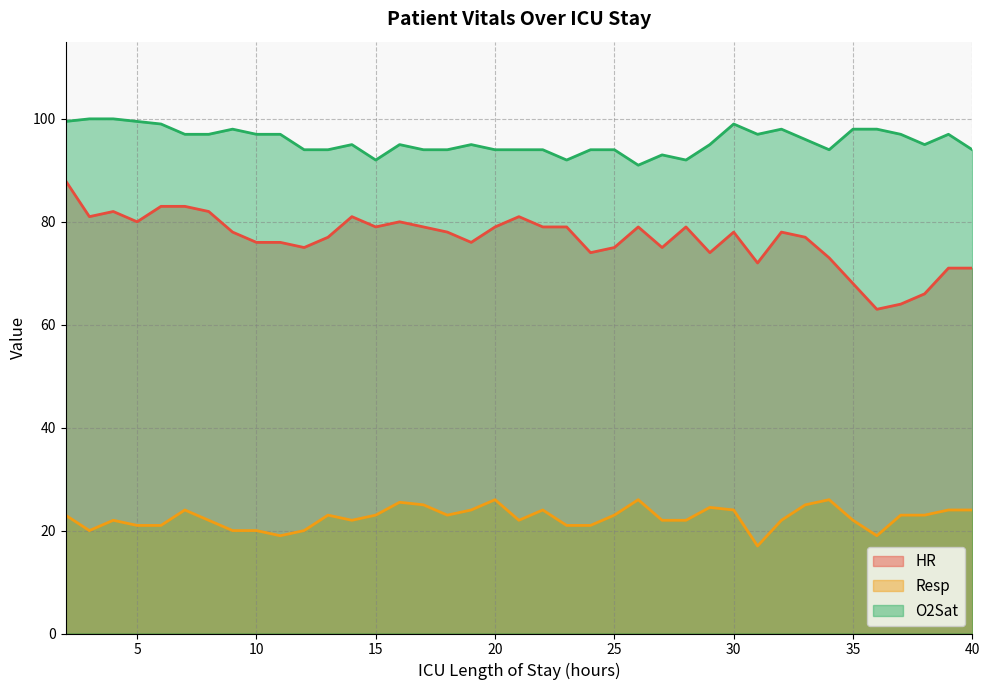

What is the difference between the maximum and minimum values in the Resp series?

9.0